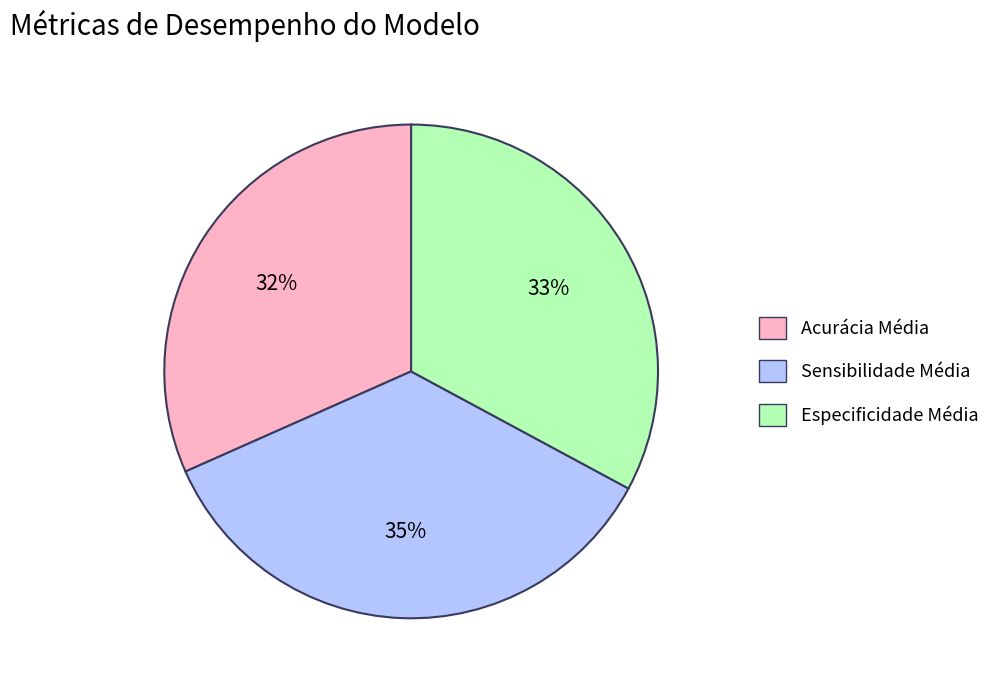

Does Acurácia Média account for over 50% of the chart?

No